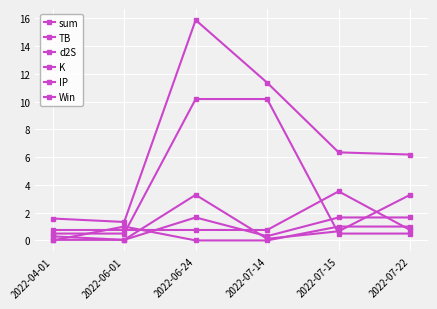

How many lines are shown in the chart?

6